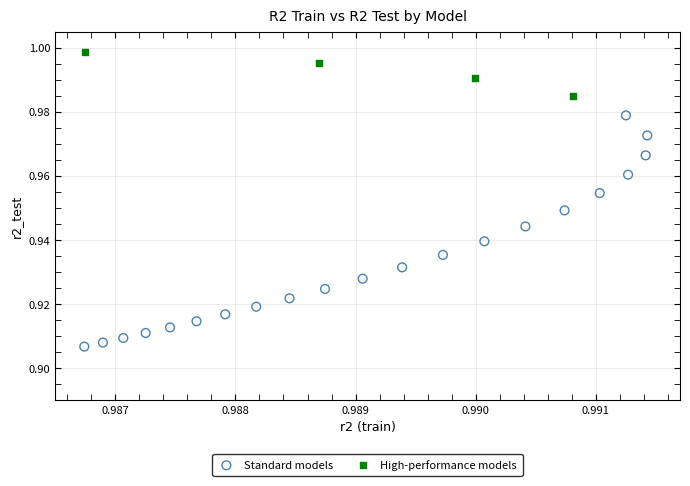

What are all the series names shown in the legend?

Standard models, High-performance models